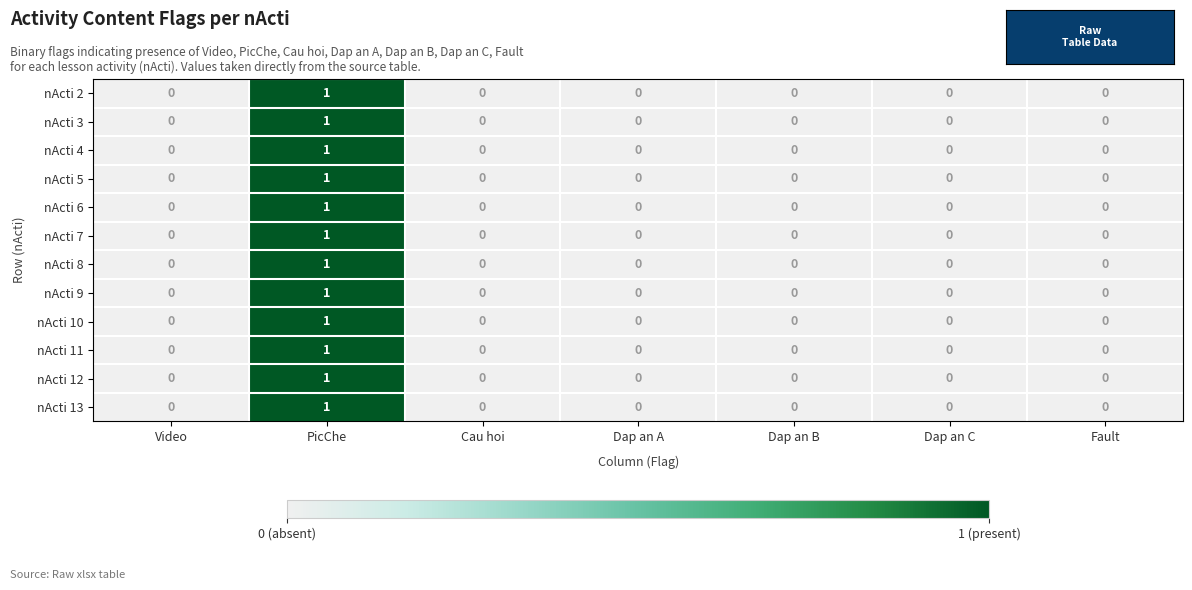

How many data points does each series have?

7